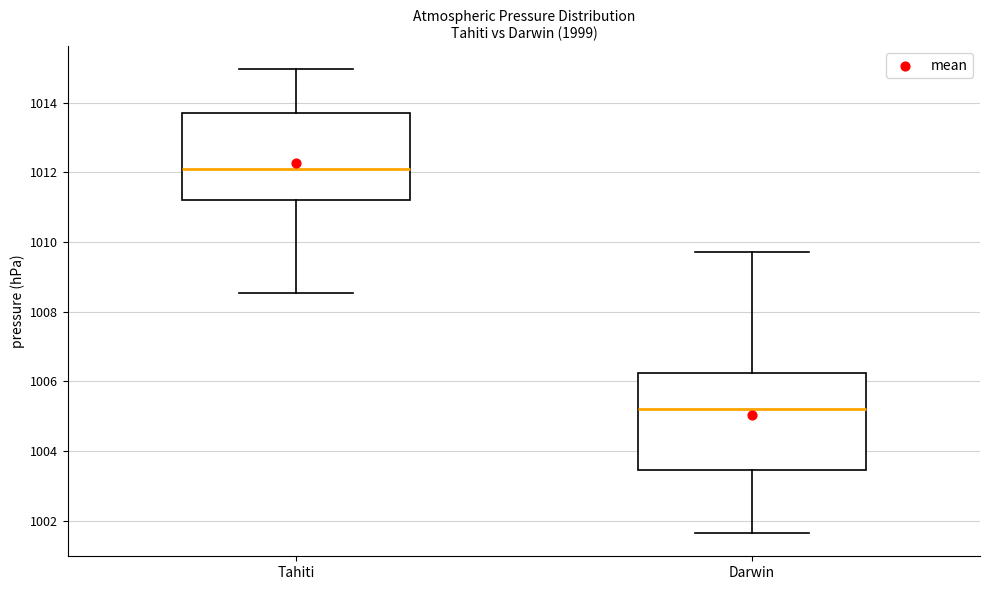

Reading left to right, transcribe this box plot: for each box, give where its median line is, the range the box spans, and where its two whiskers end, as read against the y-axis. The values are not printed on the chart, so give them approximately, as read against the axis.

Tahiti: median 1012.2, box 1011.2 to 1013.8, whiskers 1008.6 to 1015.0
Darwin: median 1005.2, box 1003.4 to 1006.2, whiskers 1001.6 to 1009.8